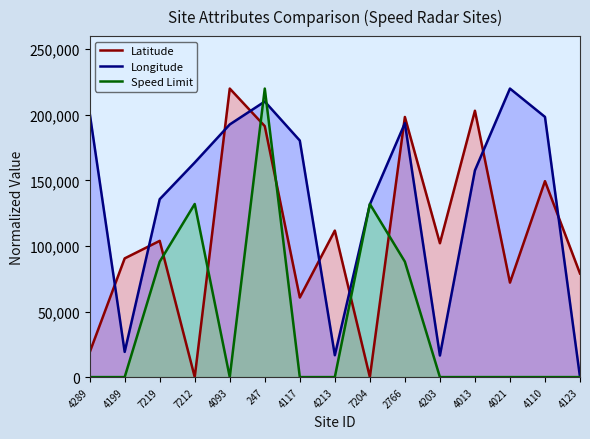

Is it true that Longitude equals 192635.8 at 4093?

True